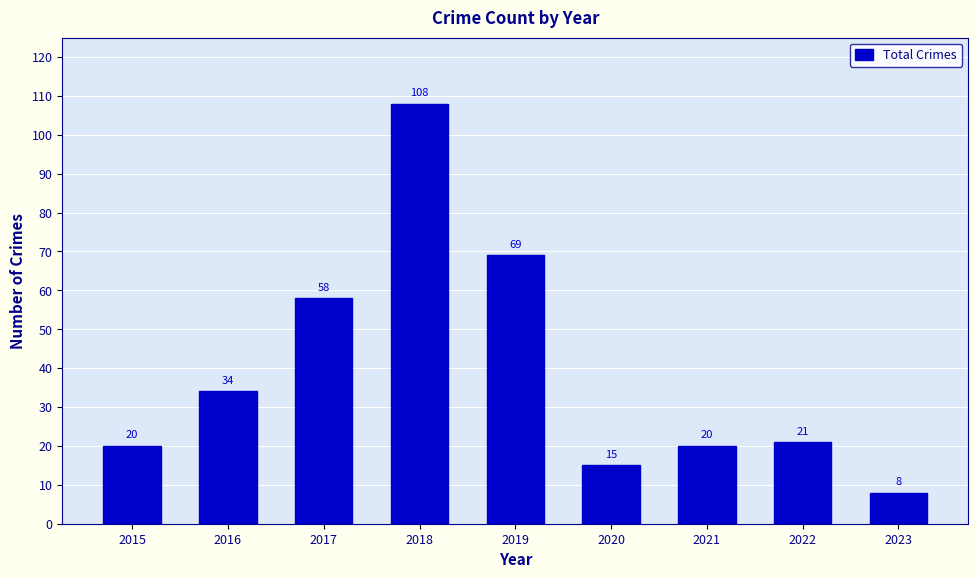

What is the sum of all values?

353